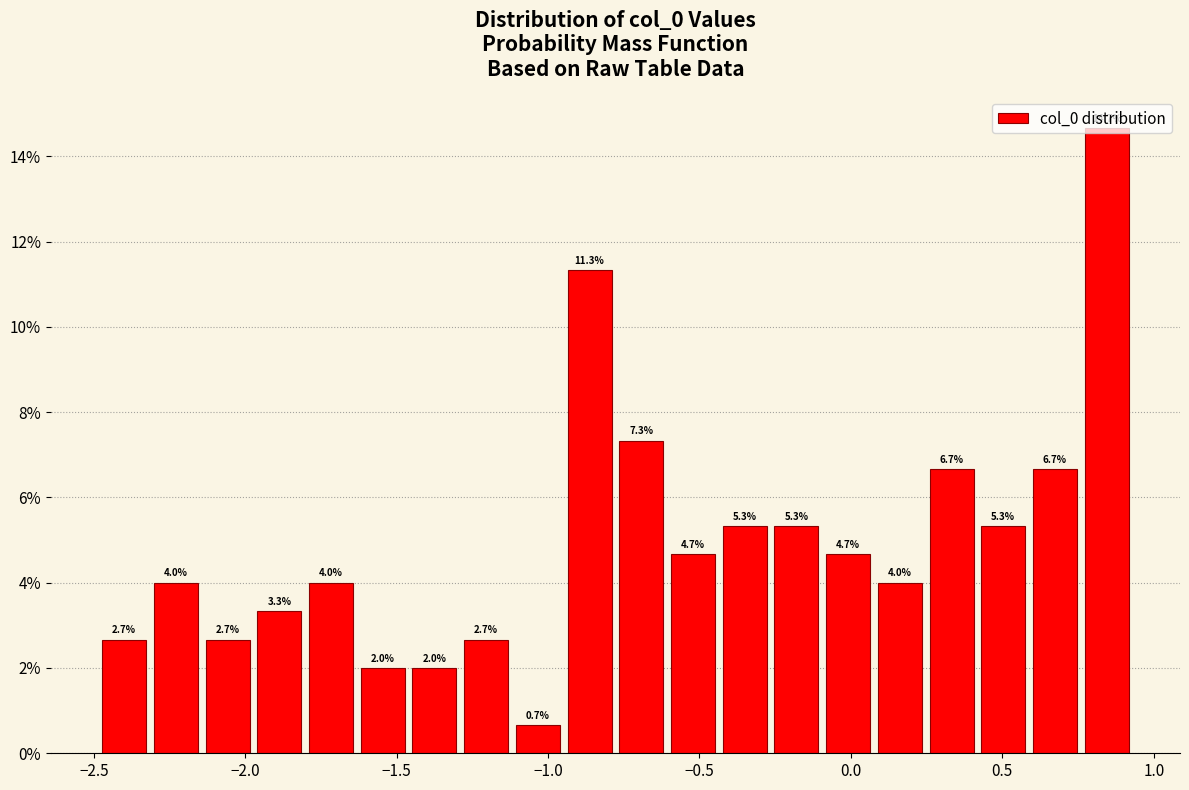

Around what value on the x-axis is the tallest bar? Give the approximate position of its centre, as read against the axis.

0.85